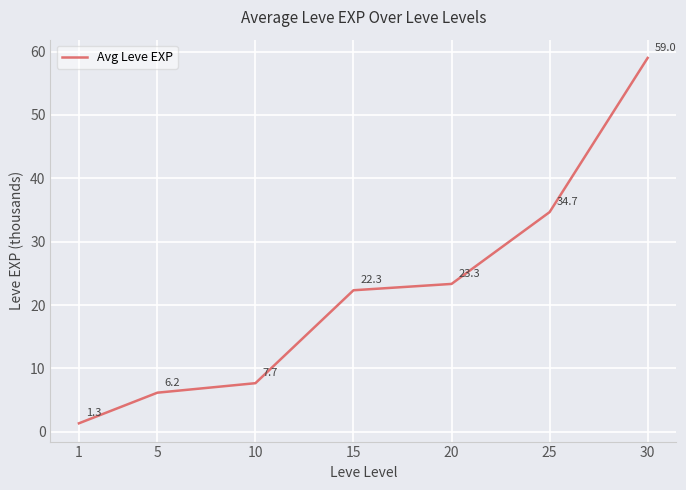

The chart shows a value of 102.9 at 30. True or false?

False